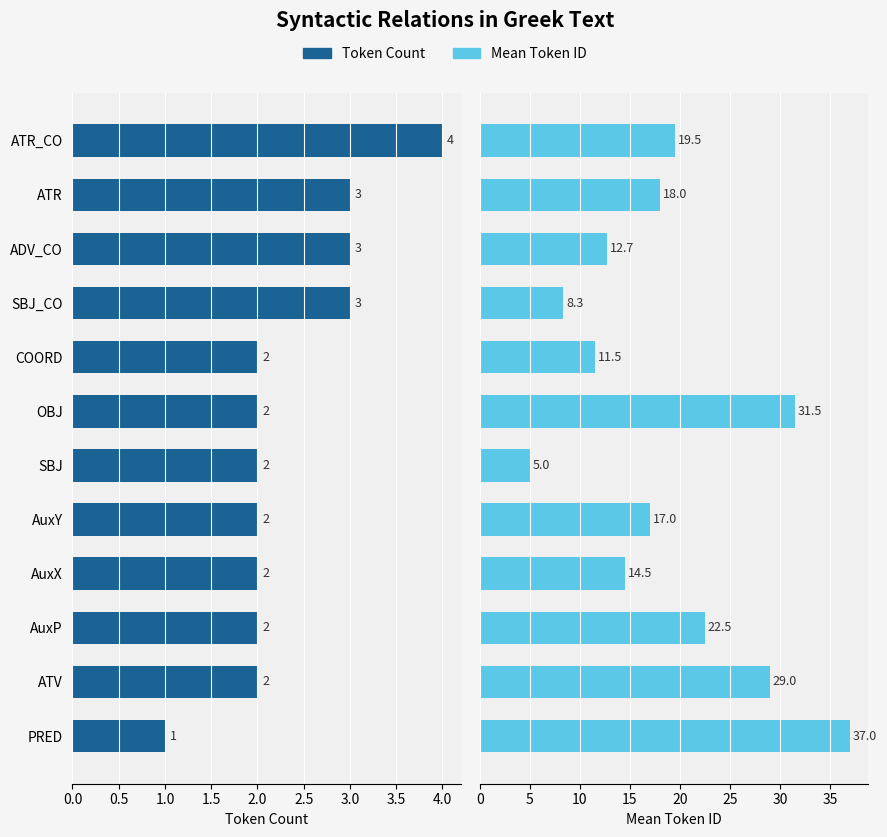

At how many categories does at least one series exceed 15?

7